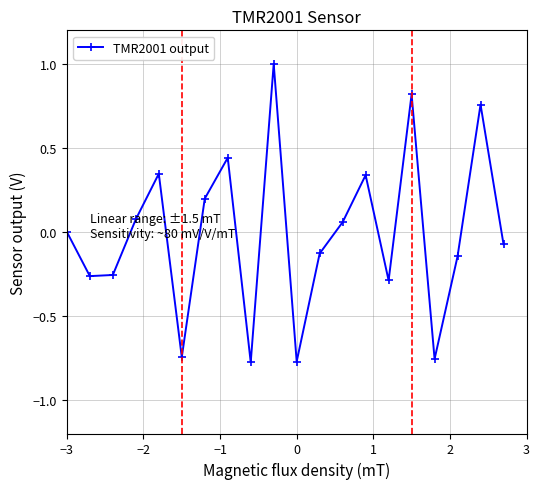

What is the maximum value shown in the chart?

1.0